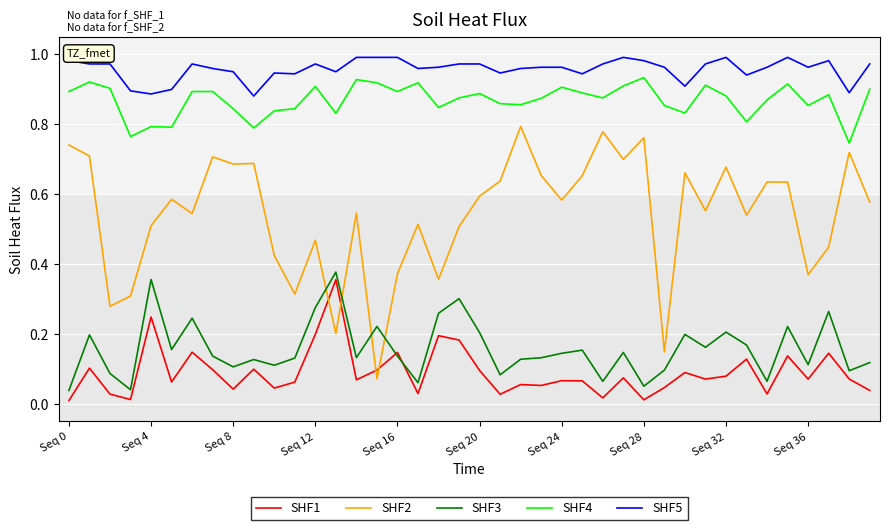

True or false: SHF5 and SHF1 cross at least once.

False